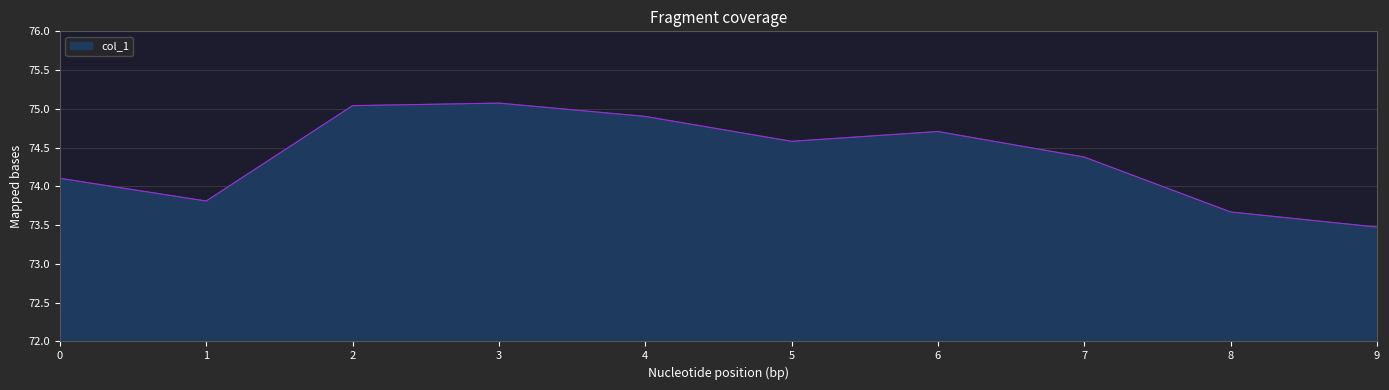

What is the greatest value displayed?

75.1